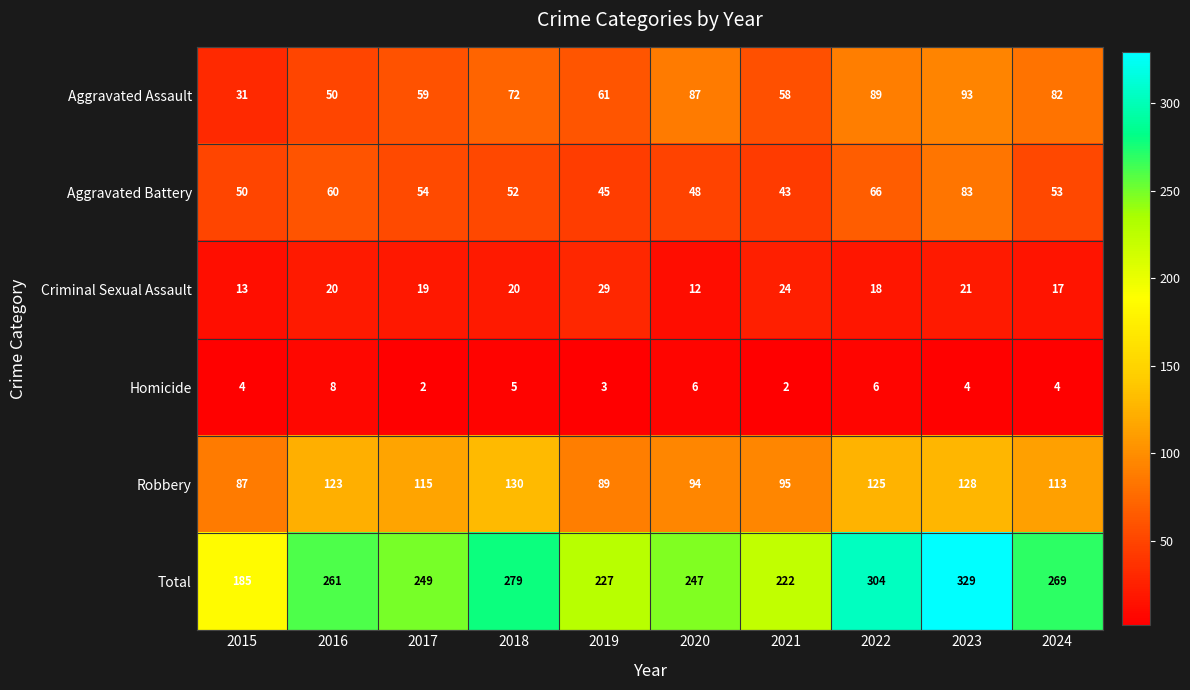

Rank the series by their maximum value, from lowest to highest.

Homicide, Criminal Sexual Assault, Aggravated Battery, Aggravated Assault, Robbery, Total